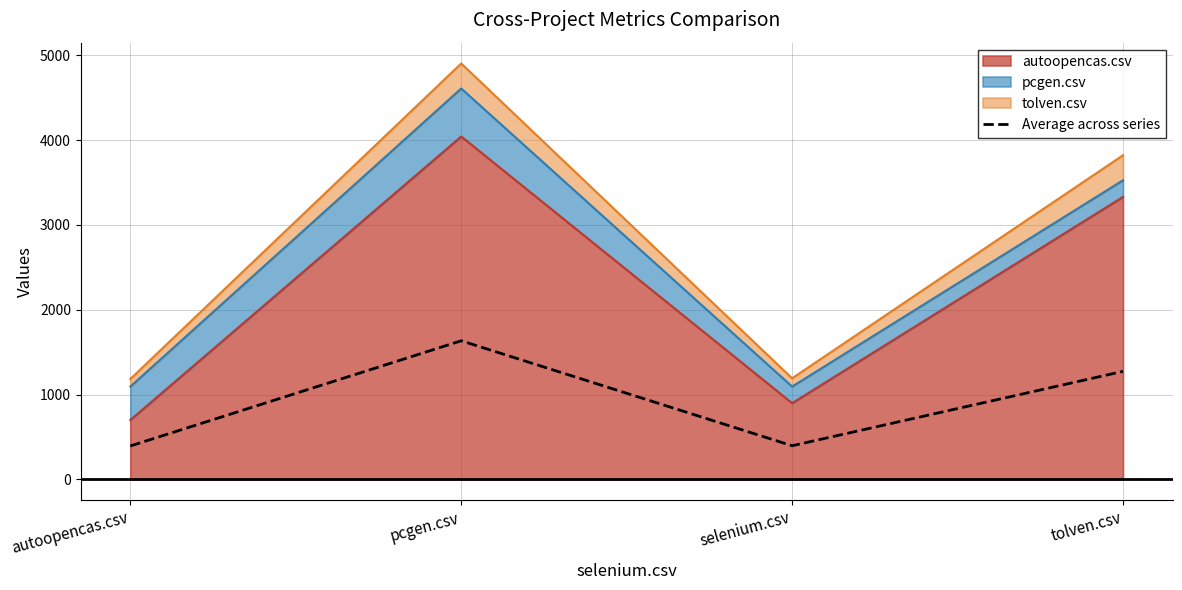

What is the label of the 4th point from the right?

autoopencas.csv